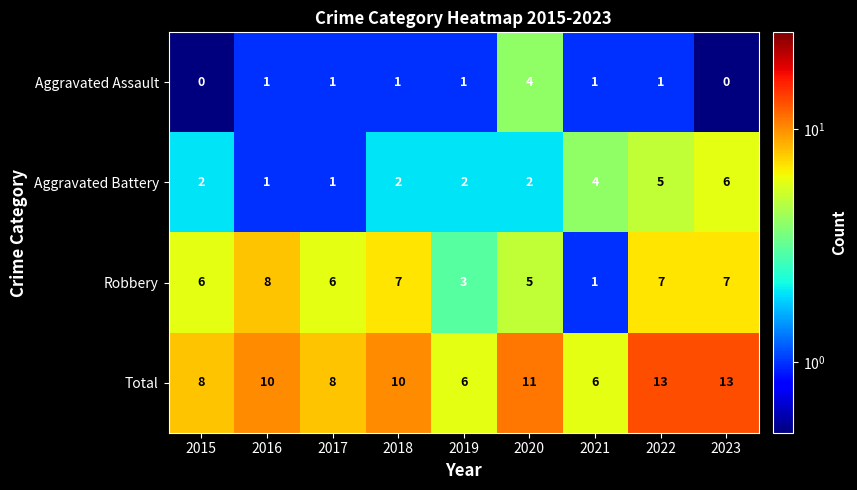

What is the difference between the highest and lowest values at 2019?

5